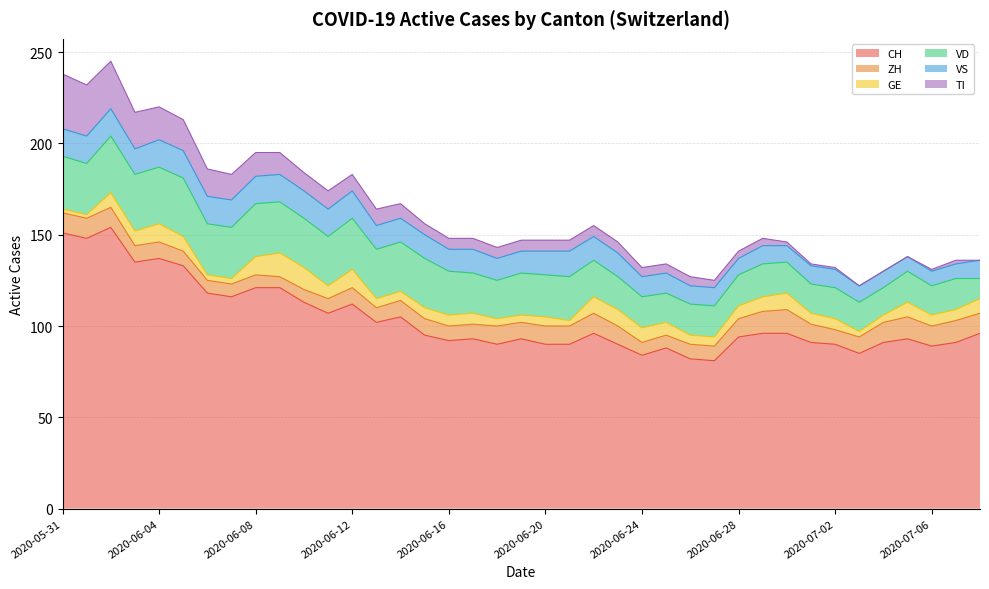

Which has a higher value, 2020-06-29 or 2020-06-15?

2020-06-29